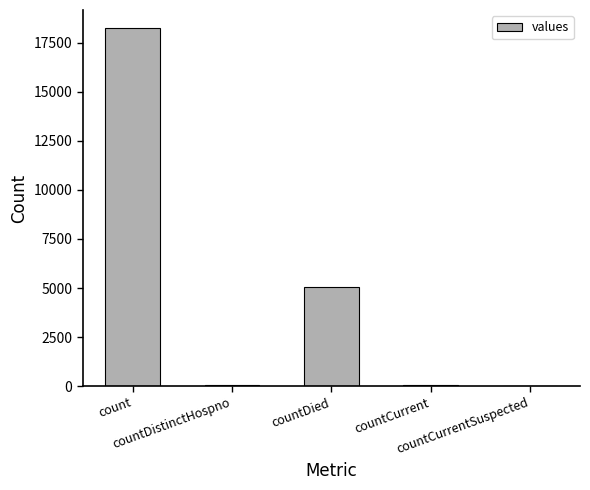

At which category does the chart reach its peak across all series?

count